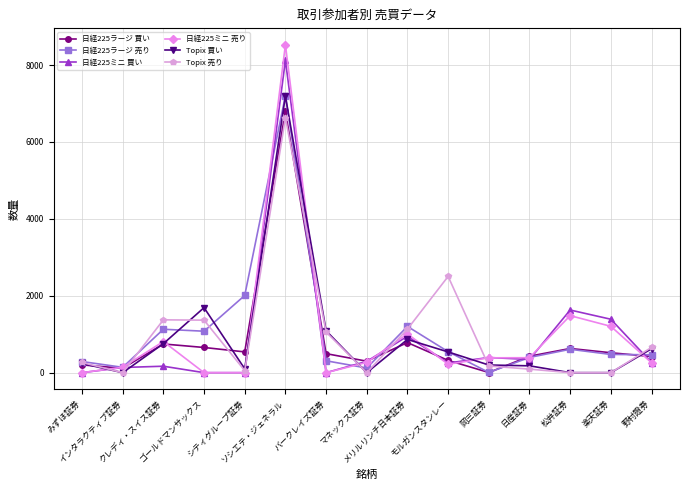

The value of Topix 買い at ソシエテ・ジェネラル is 7194.0. True or false?

True